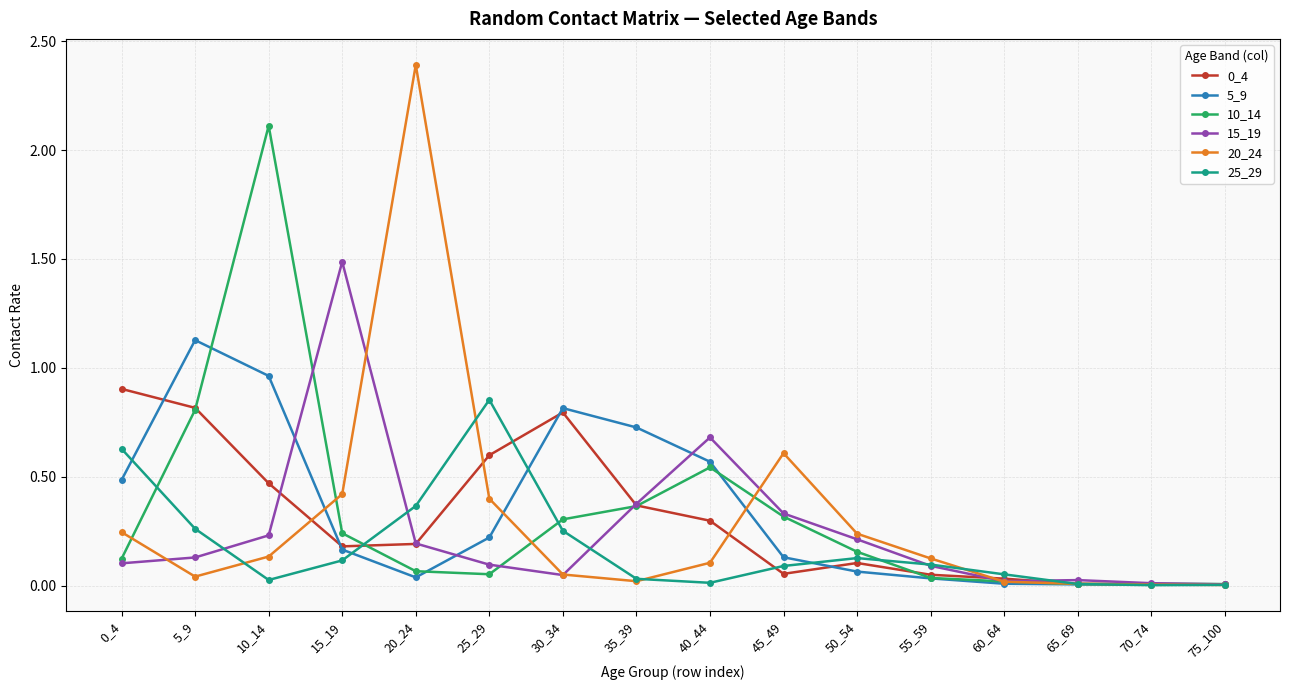

What is the total value across all series at 15_19?

2.6